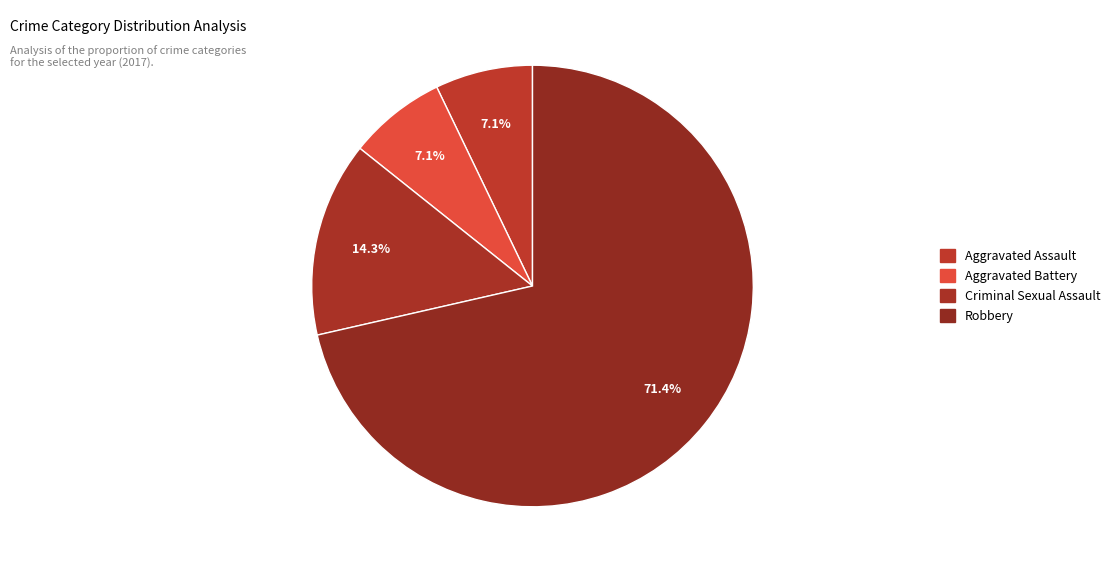

What is the smallest slice in the pie chart?

Aggravated Assault